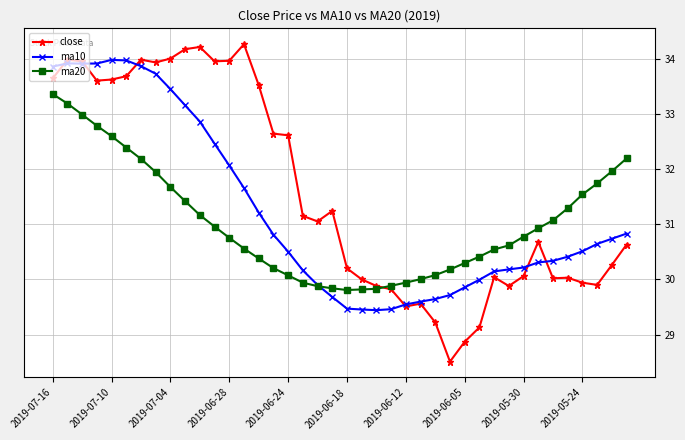

Which series has the largest total across all categories?

close